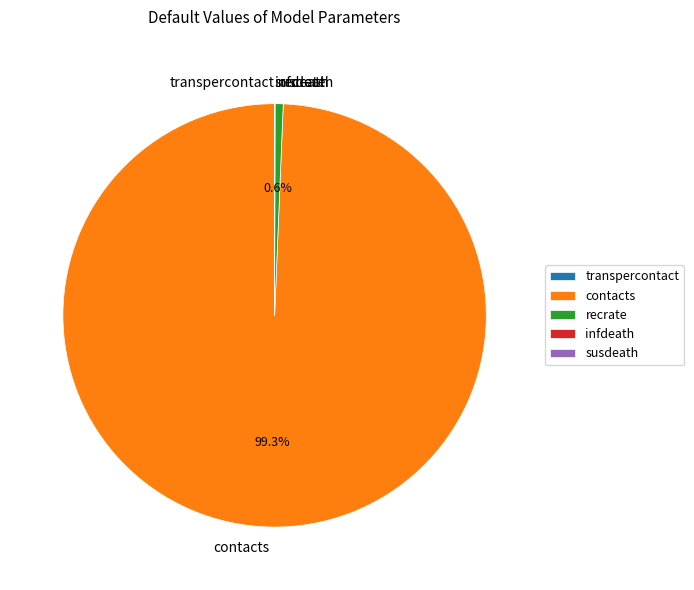

Is it true that contacts is 89% of the pie?

False